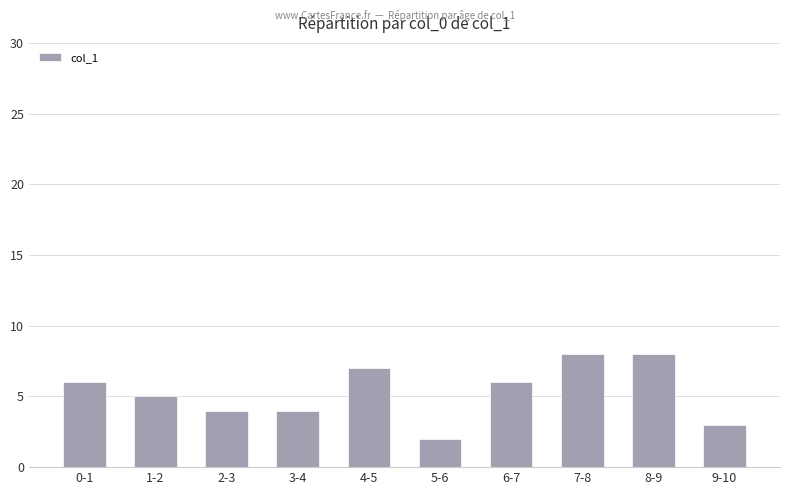

True or false: the data shows 4 at 2-3.

True